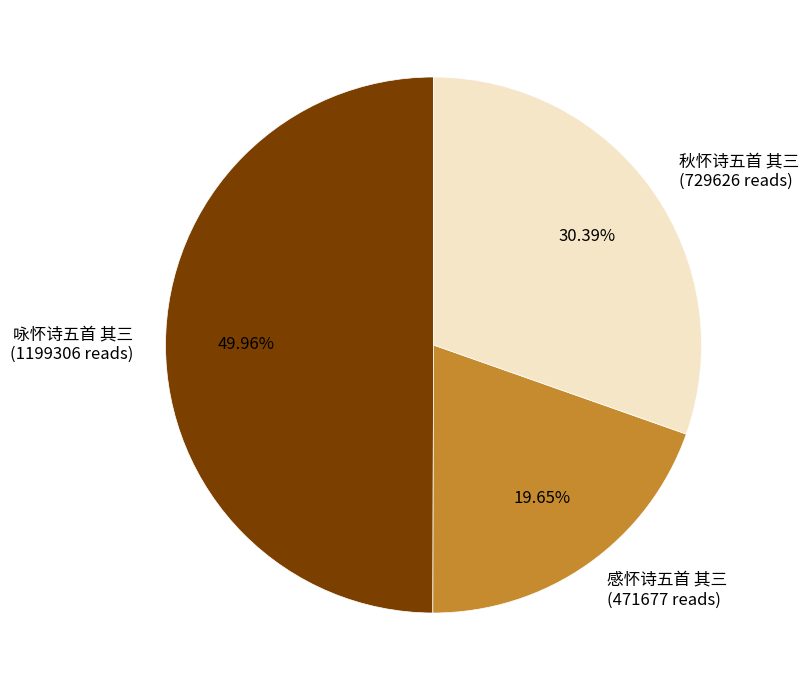

What percentage is NOT represented by 咏怀诗五首 其三?

50.0%